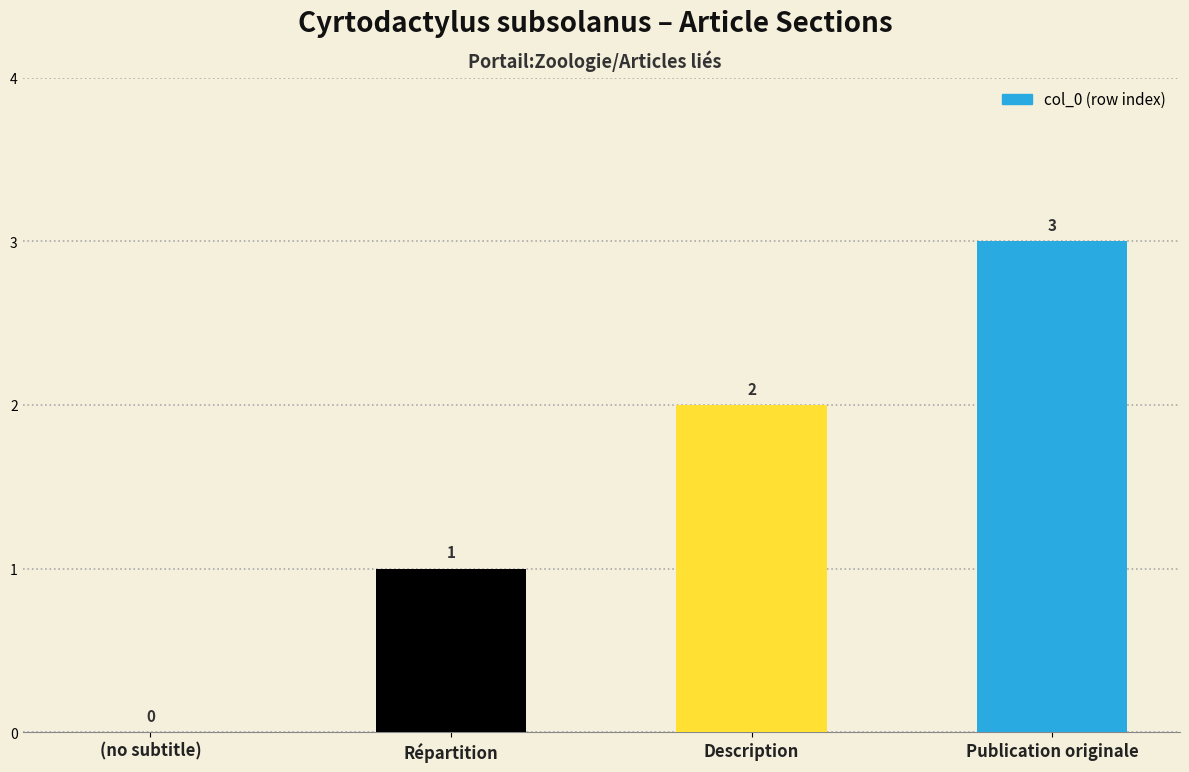

At which category does the chart reach its peak across all series?

Publication originale